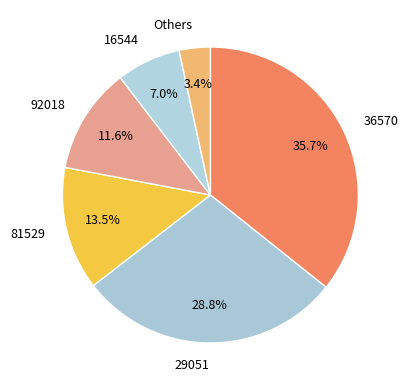

How many segments does this pie chart have?

6